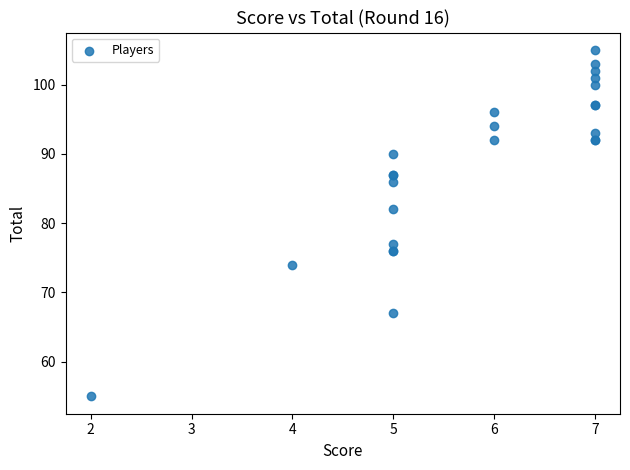

What Y value in the scatter plot is closest to 80?

82